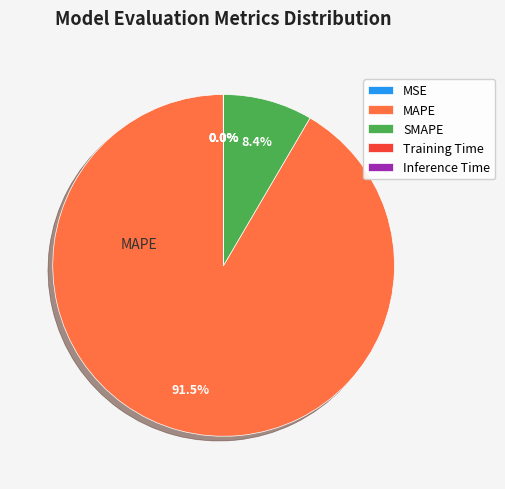

What percentage is NOT represented by SMAPE?

91.6%